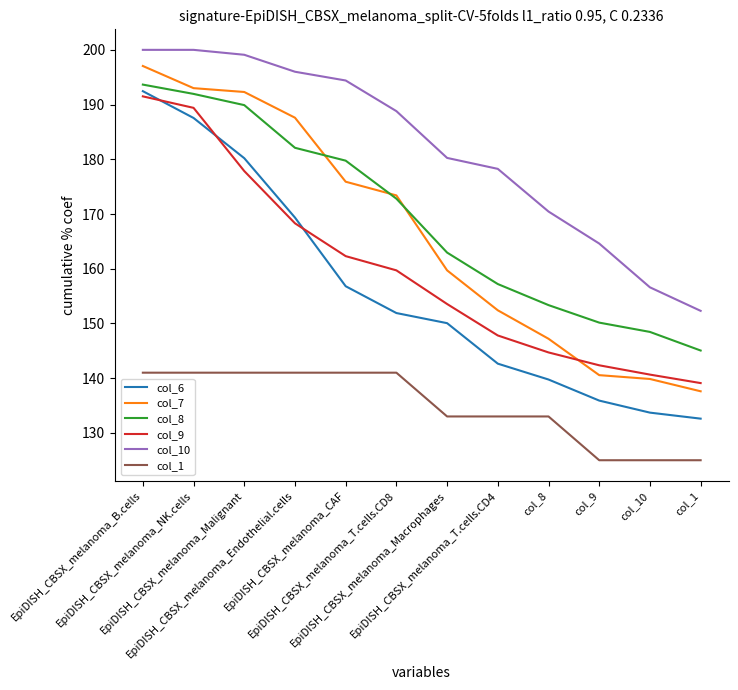

What is the average value of the col_6 series?

156.1